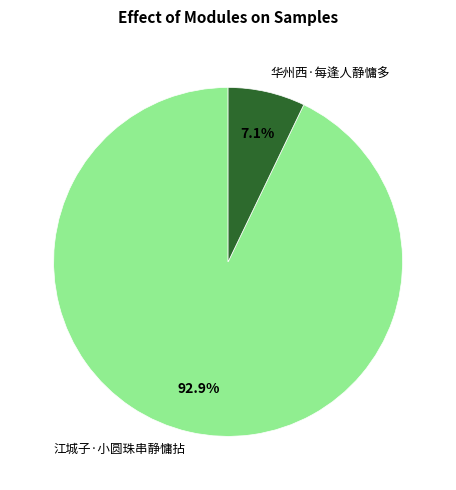

Rank the categories by value from lowest to highest.

华州西·每逢人静慵多, 江城子·小圆珠串静慵拈